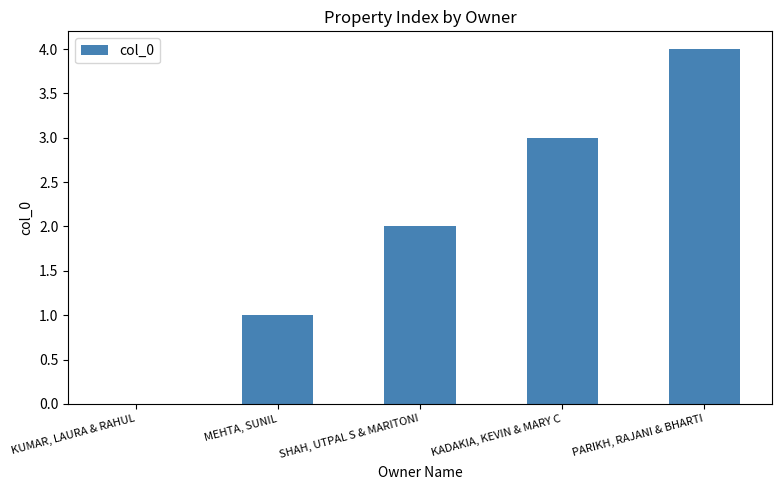

Which category has the highest value across all series?

PARIKH, RAJANI & BHARTI